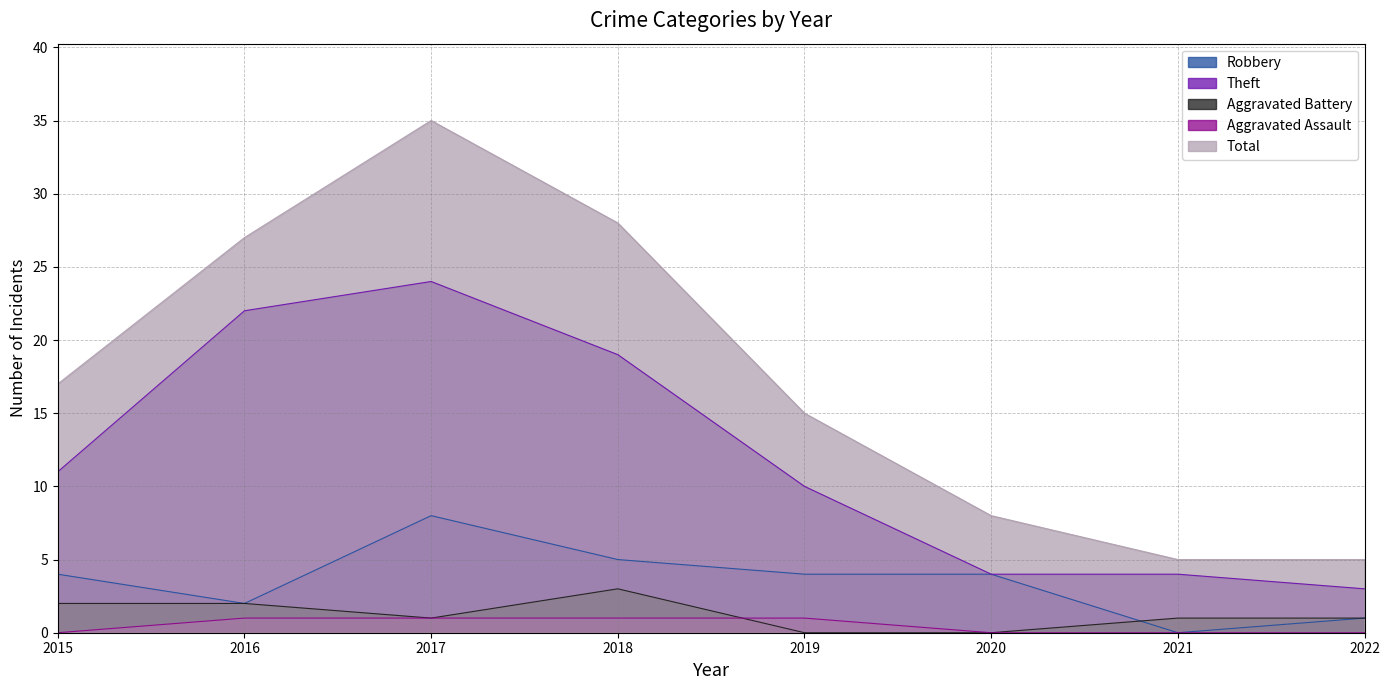

Which label corresponds to the smallest value in the chart?

2021